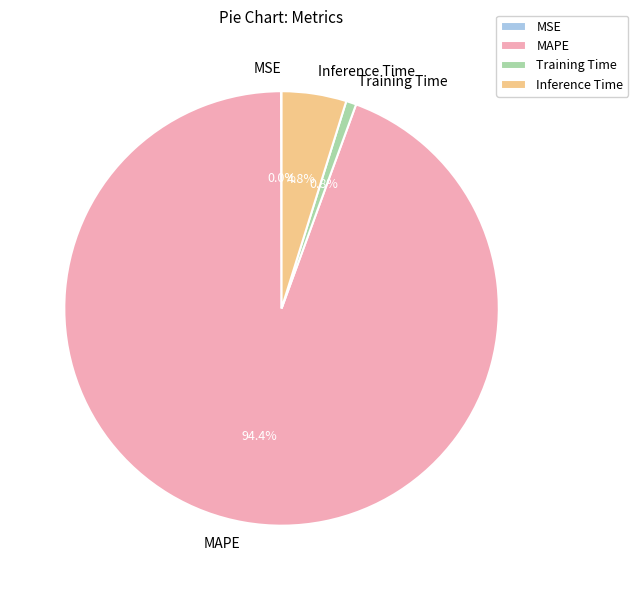

Do Inference Time and MAPE together represent more than half of the pie?

Yes